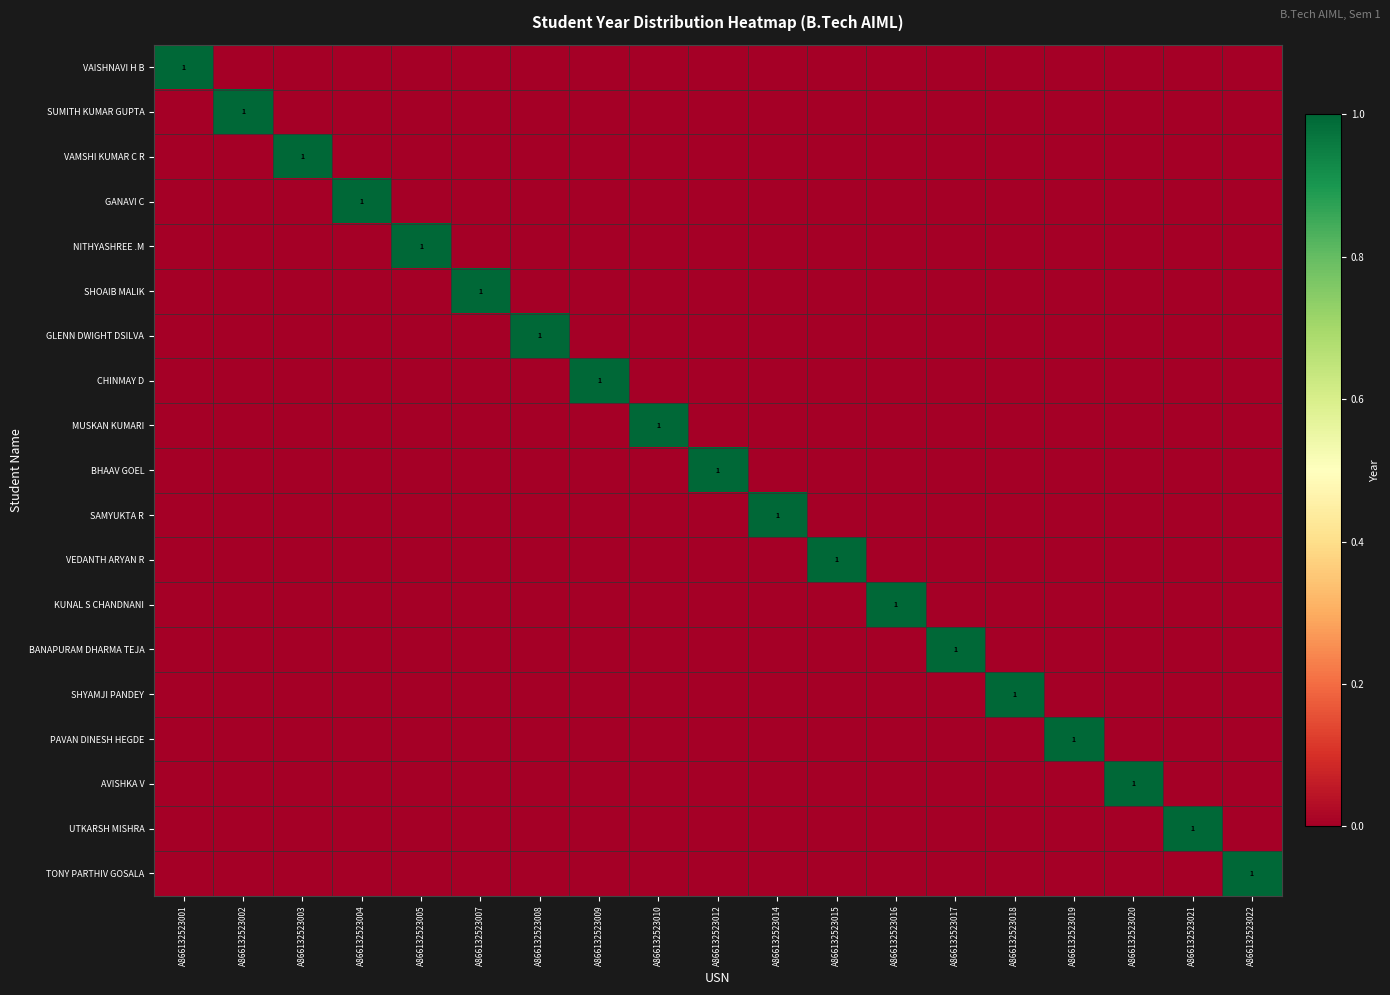

What is the difference between the highest and lowest values at A866132523017?

1